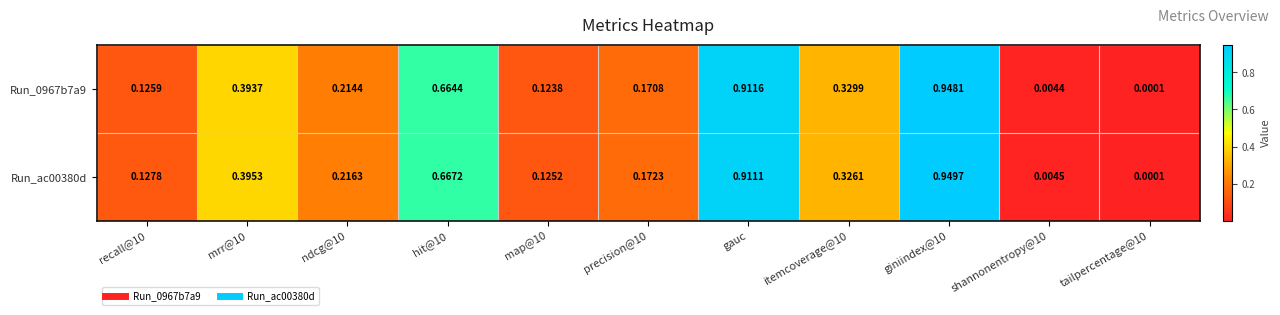

Is the value of Run_0967b7a9 at mrr@10 greater than the value of Run_ac00380d at map@10?

Yes